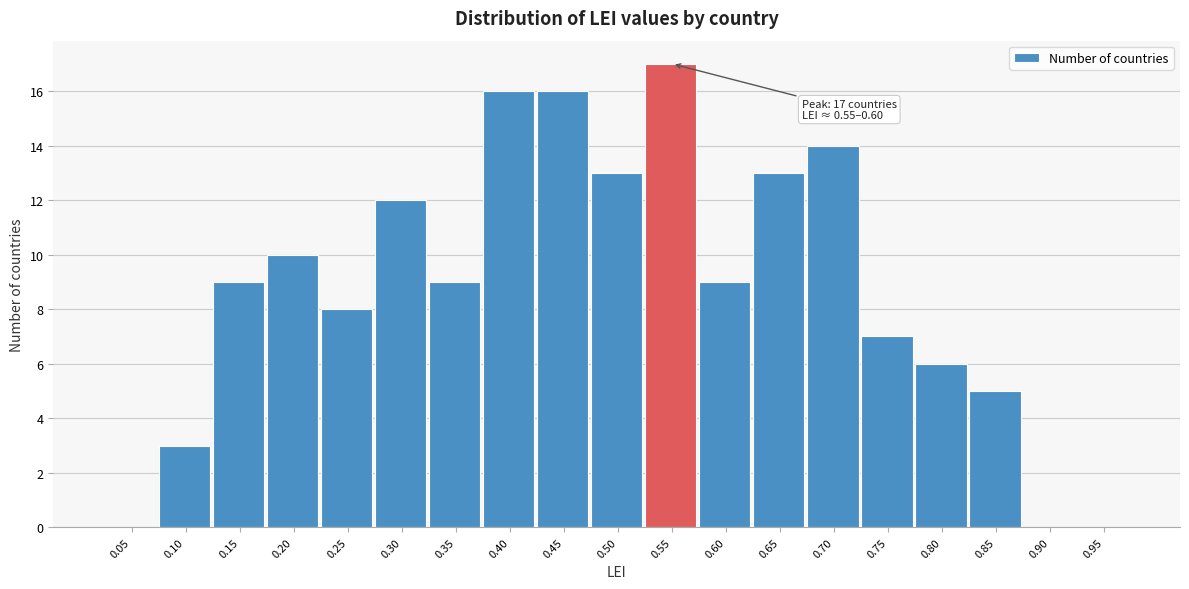

Reading left to right, extract all data points from this chart.

0.05=0	0.10=3	0.15=9	0.20=10	0.25=8	0.30=12	0.35=9	0.40=16	0.45=16	0.50=13	0.55=17	0.60=9	0.65=13	0.70=14	0.75=7	0.80=6	0.85=5	0.90=0	0.95=0